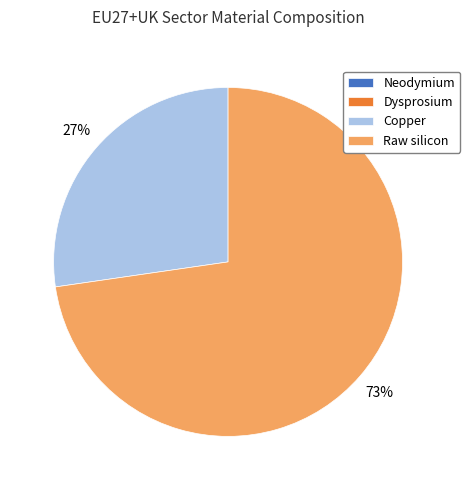

Is it true that Copper is 37% of the pie?

False